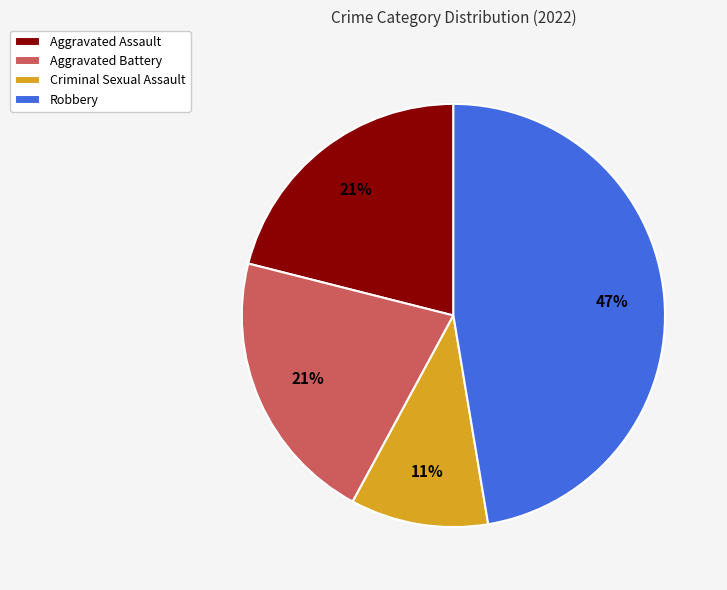

How many slices are in this pie chart?

4